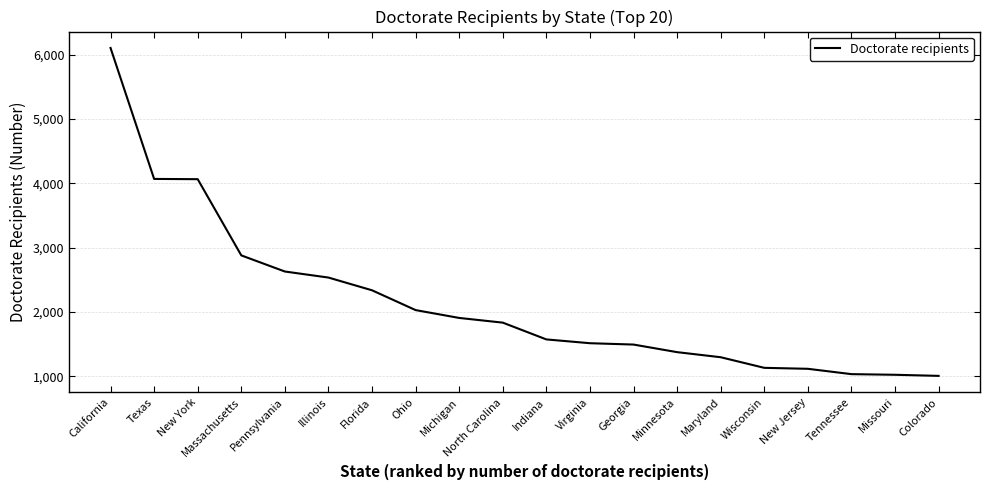

Does the chart have visible grid lines?

Yes